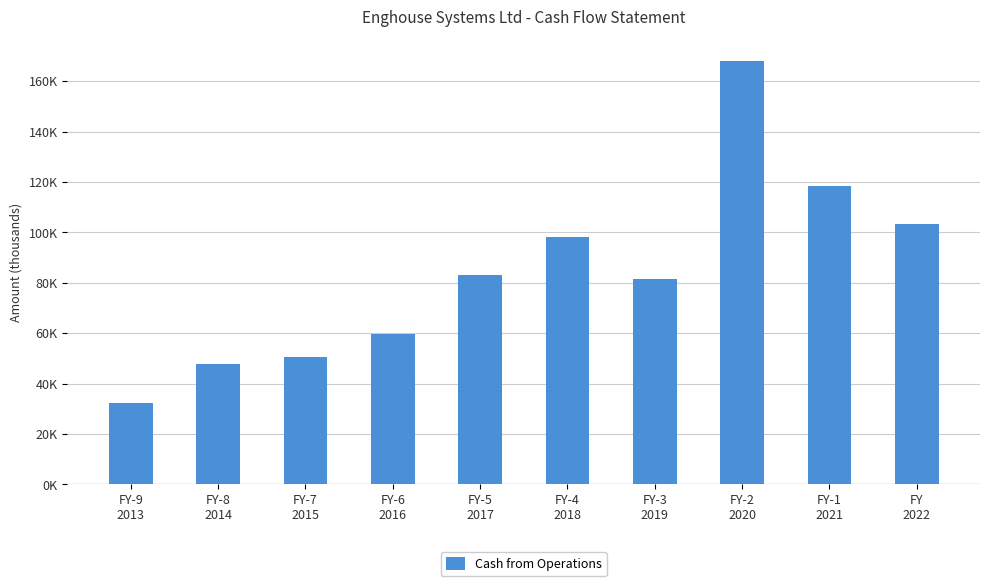

Are the bars horizontal?

No